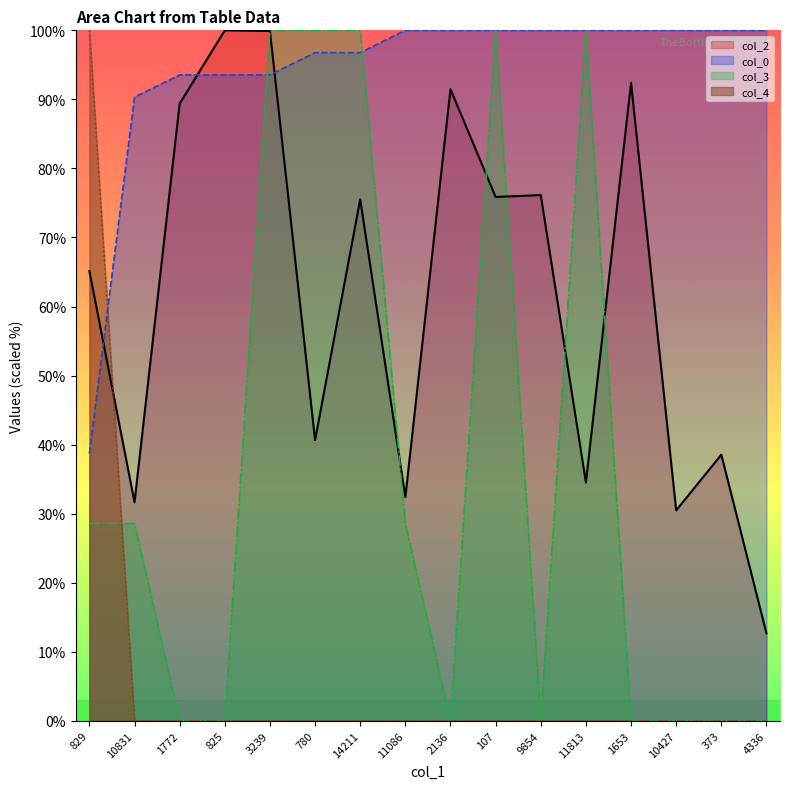

Is the value of col_0_line at 3239 greater than the value of col_2_line at 780?

Yes